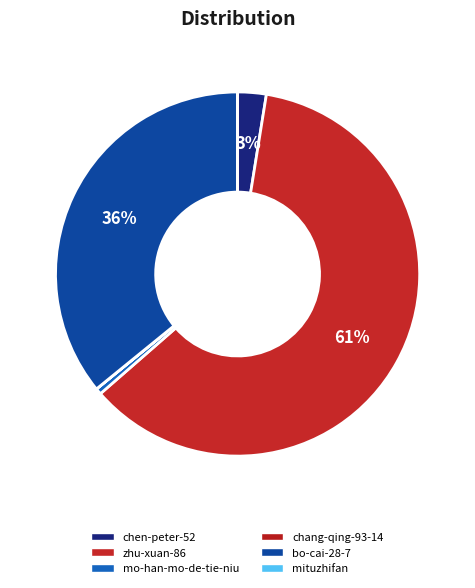

Combined, do chen-peter-52 and mo-han-mo-de-tie-niu account for over 50%?

No